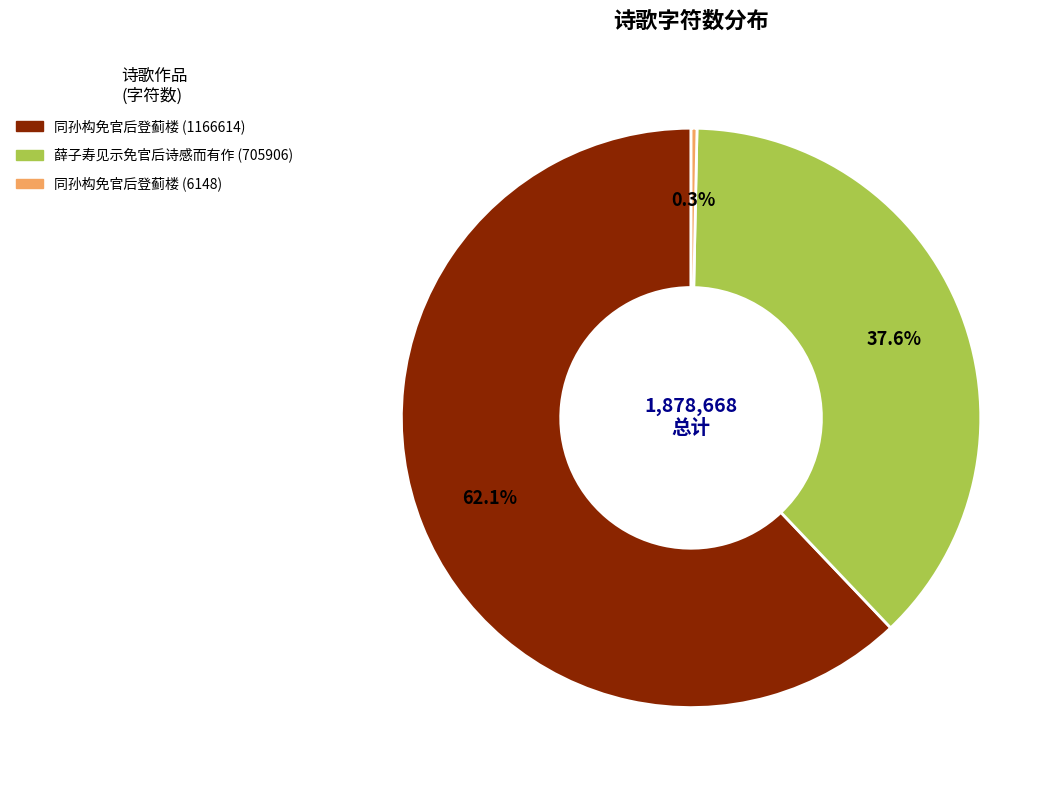

Approximately how many times larger is the value at 薛子寿见示免官后诗感而有作 (705906) compared to 同孙构免官后登蓟楼 (6148)?

114.8